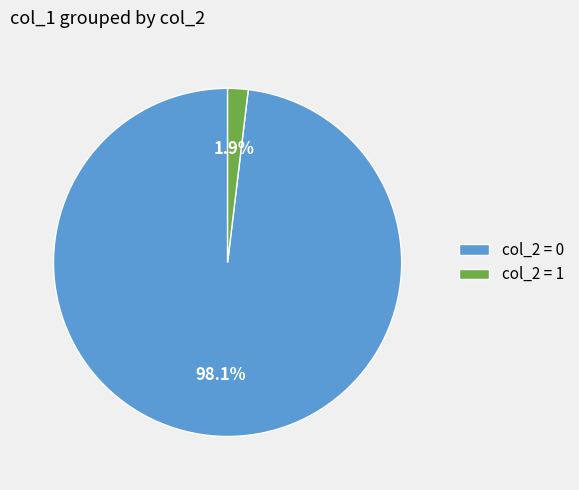

How many slices are in this pie chart?

2